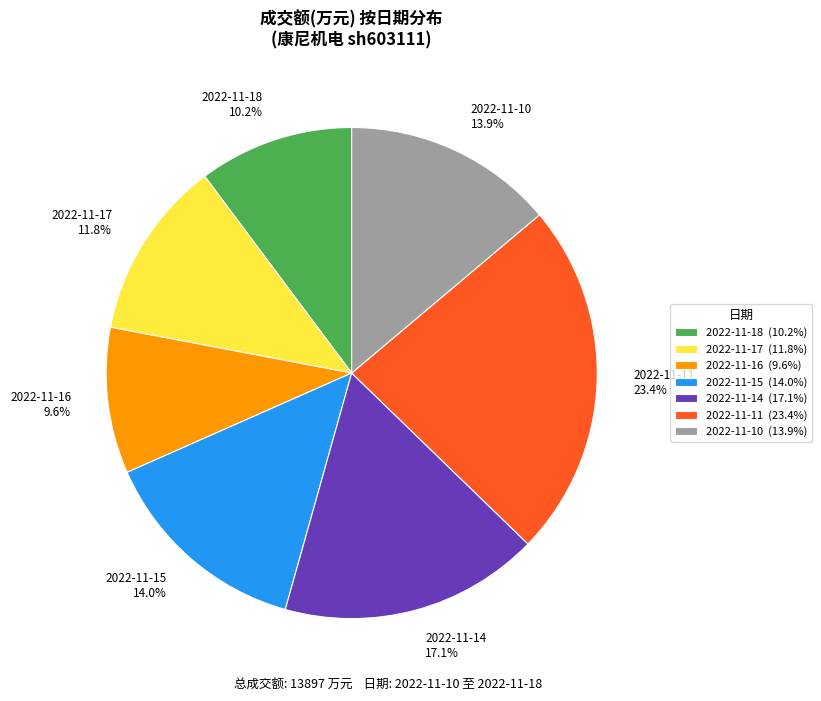

To the nearest percent, what portion does 2022-11-16 represent?

10%